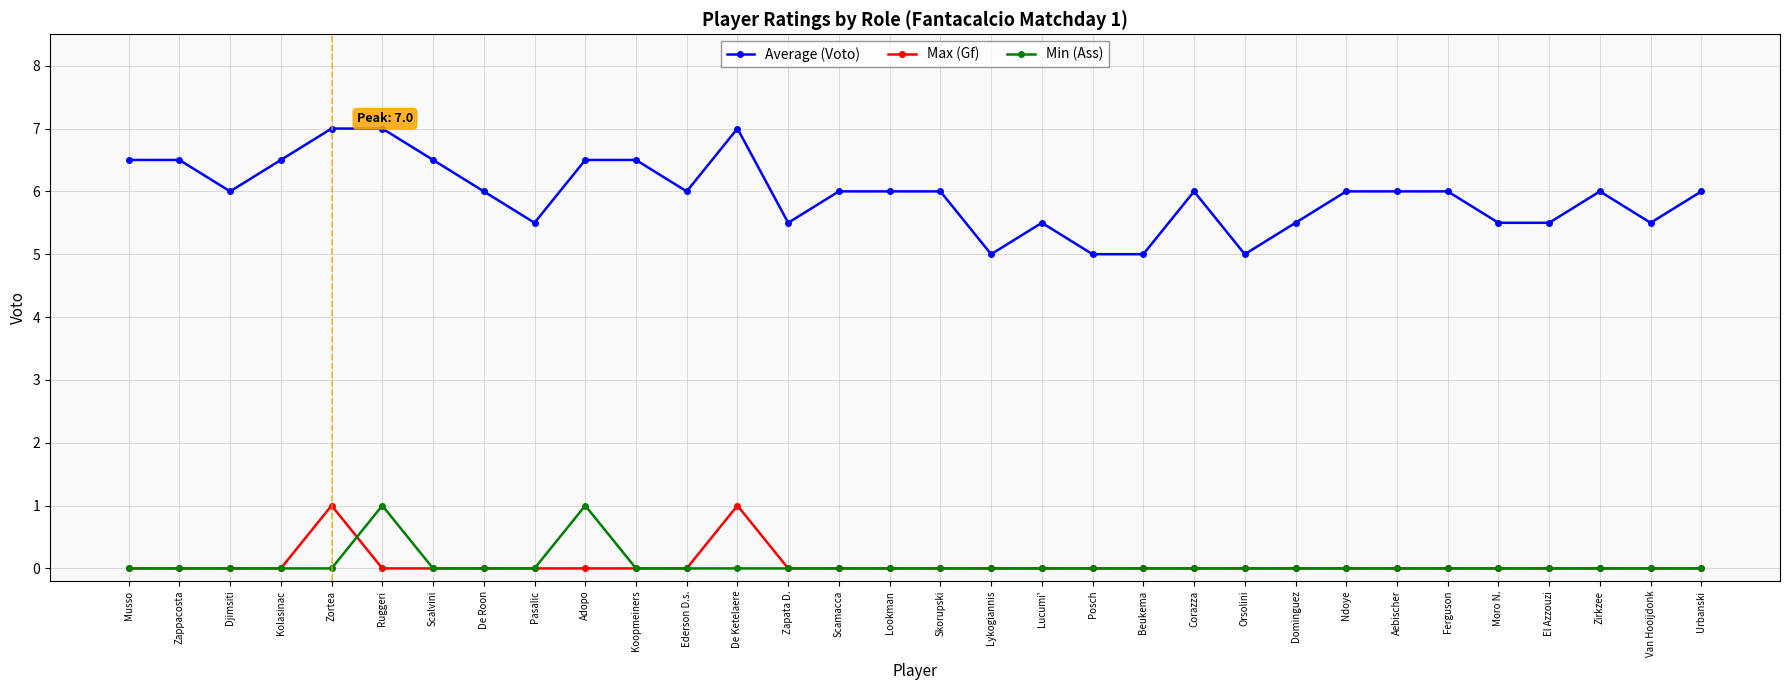

What is the average value of the Average (Voto) series?

6.0